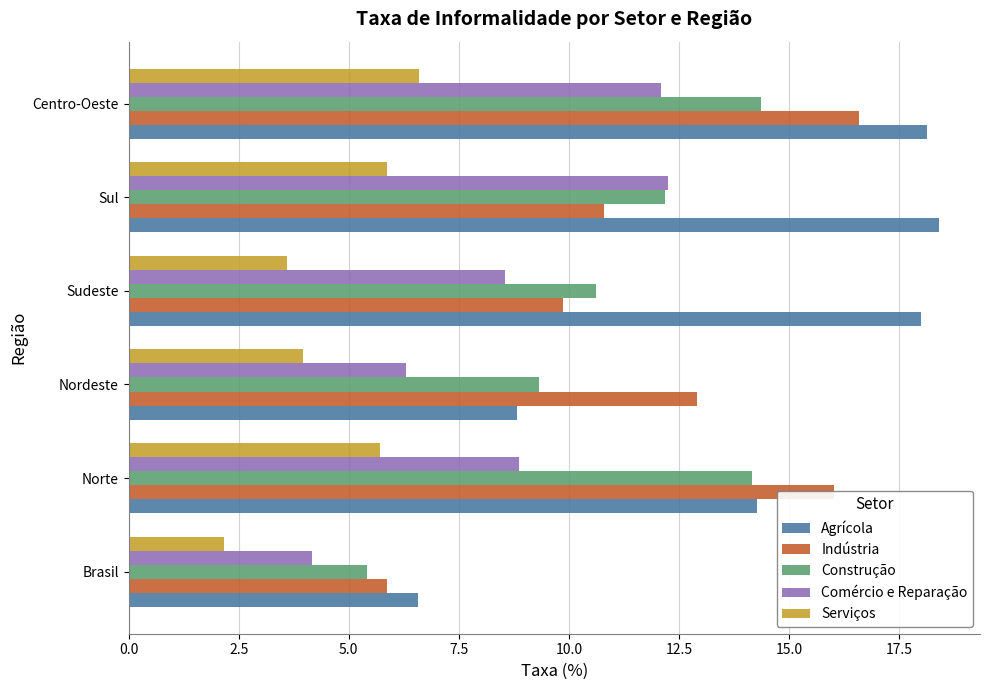

The value of Construção at Brasil is 1.6. True or false?

False